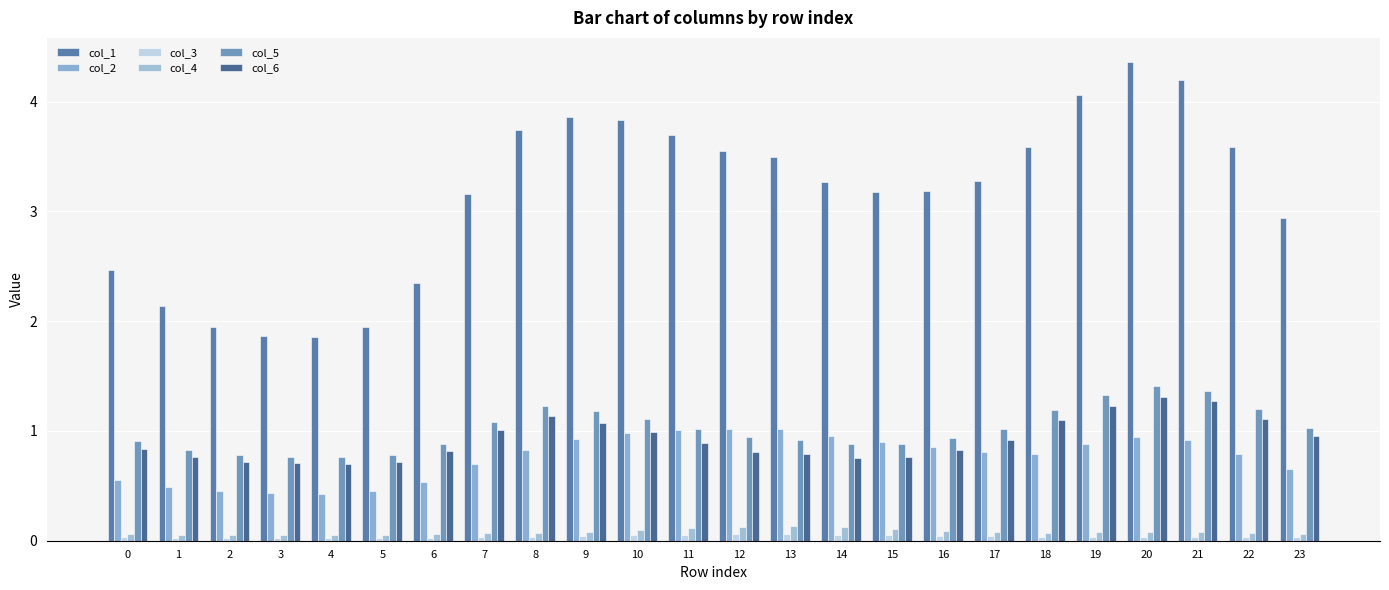

At which label does col_5 reach its minimum?

4